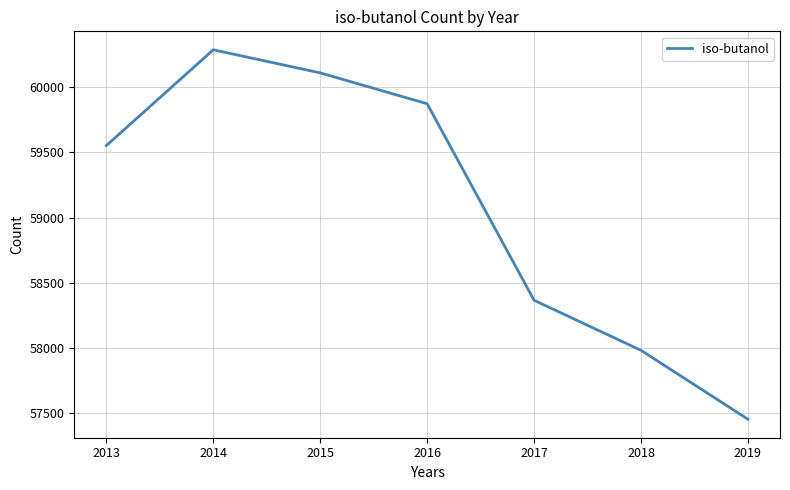

What is the difference between the values at 2016 and 2017?

1508